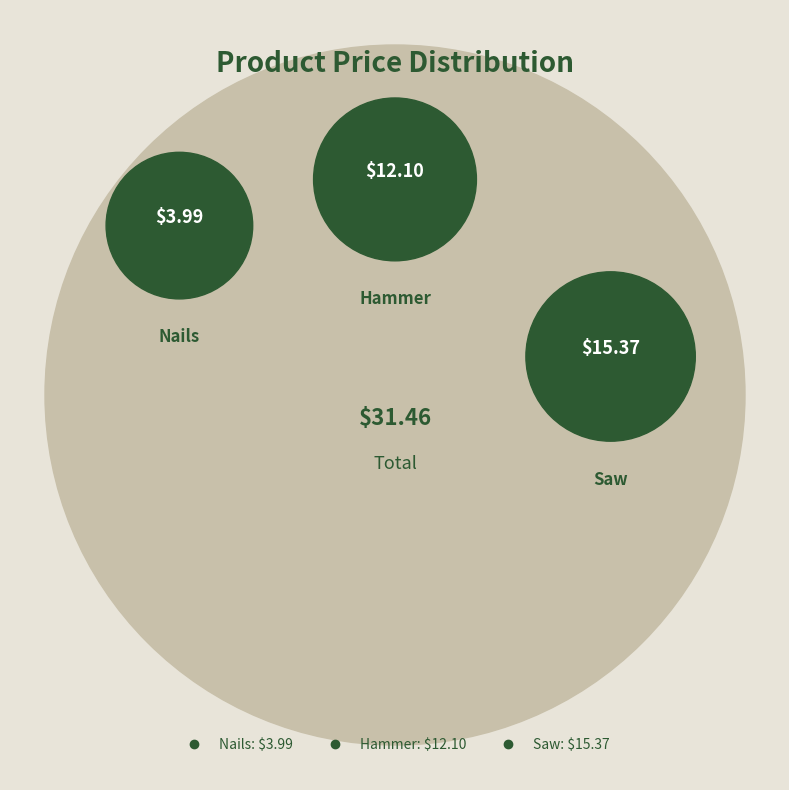

Which category has the smallest portion of the pie?

Nails